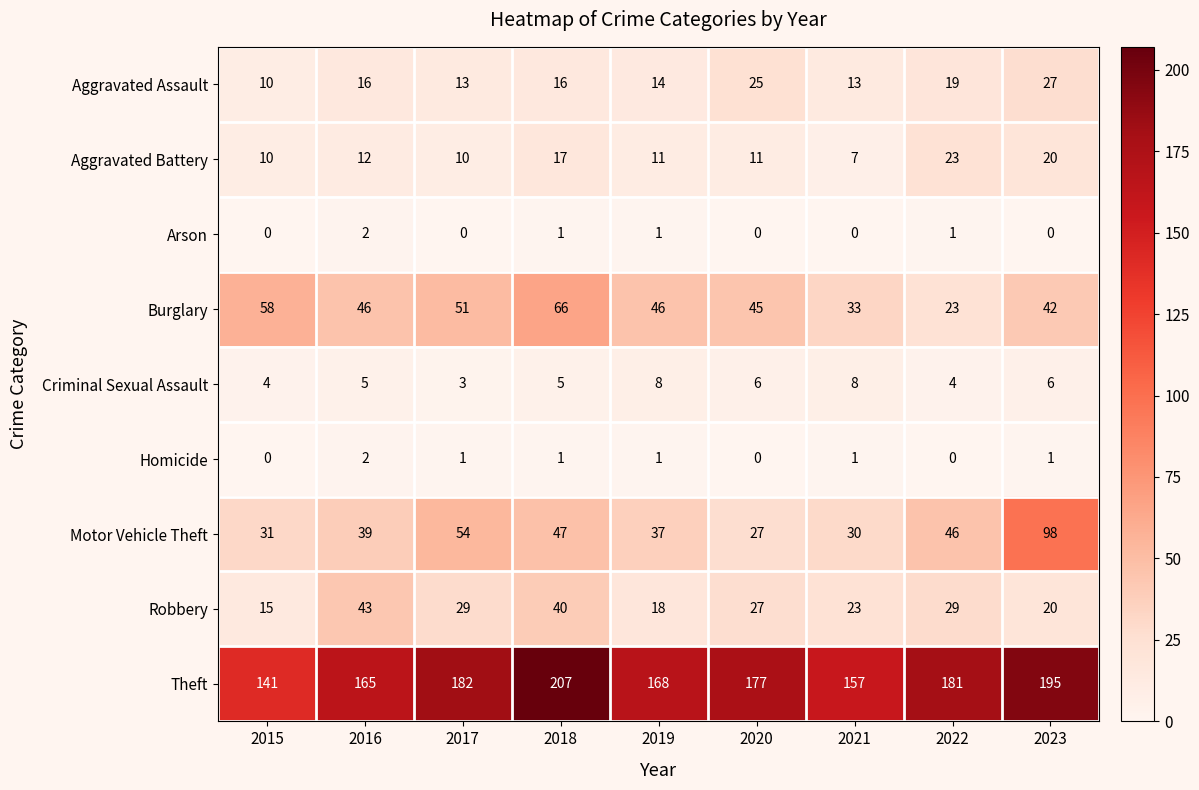

What is the difference between the highest and lowest values at 2020?

177